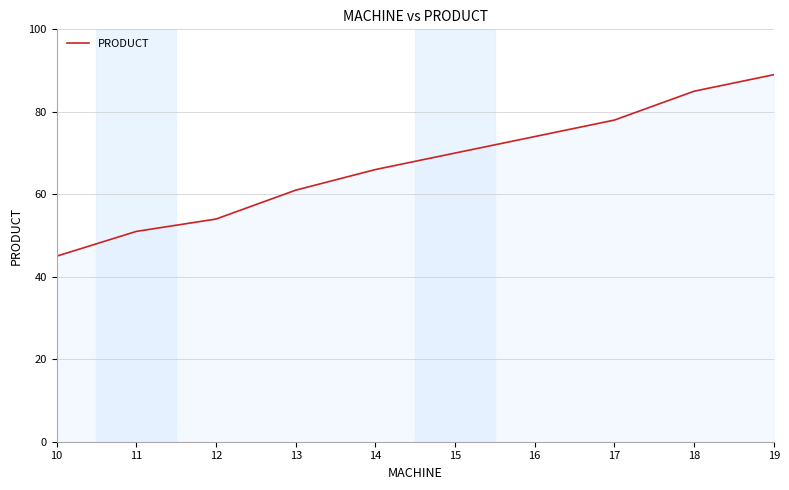

Rank the categories by value from lowest to highest.

10, 11, 12, 13, 14, 15, 16, 17, 18, 19